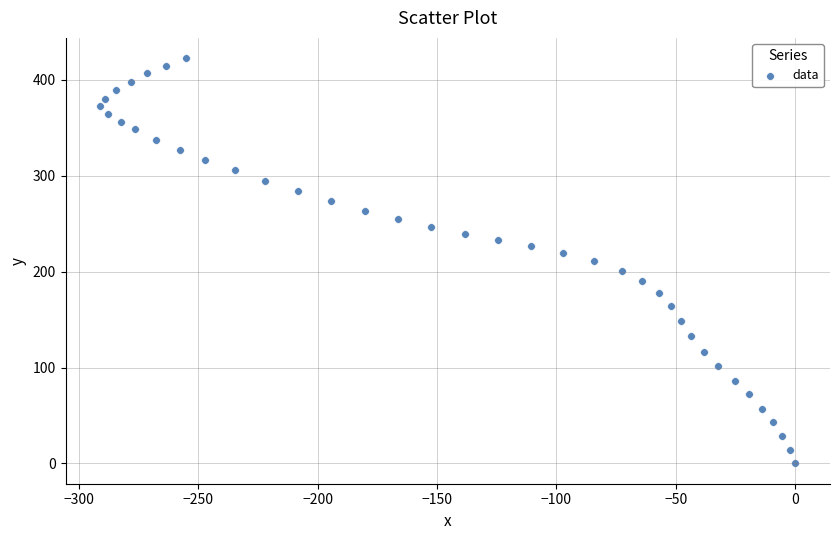

What is the range of X values (max minus min)?

291.0